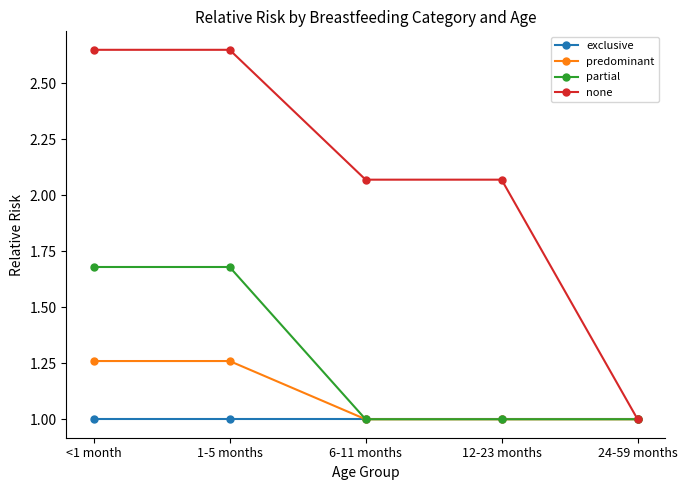

What is the total value across all series at 1-5 months?

6.6